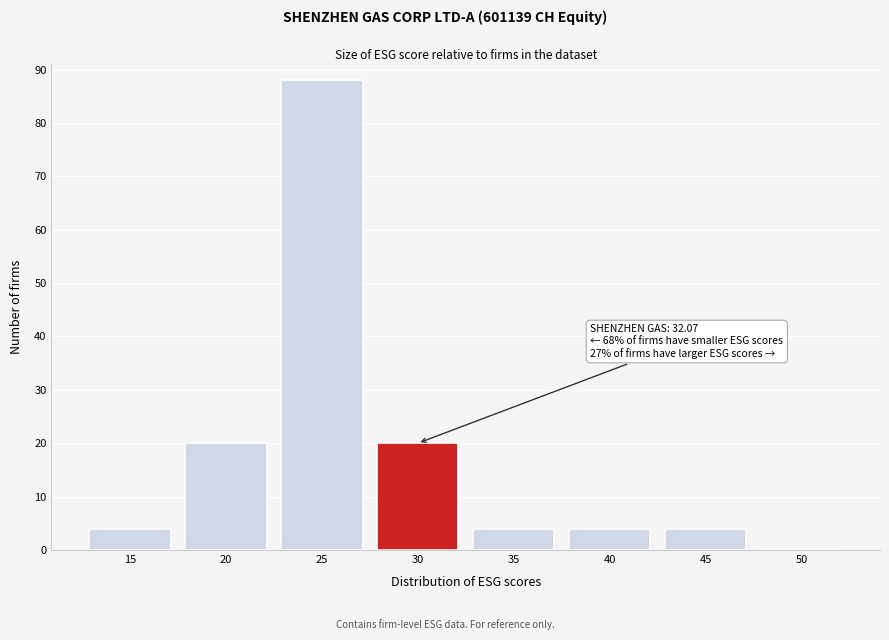

Reading left to right, extract all data points from this chart.

15=4	20=20	25=88	30=20	35=4	40=4	45=4	50=0